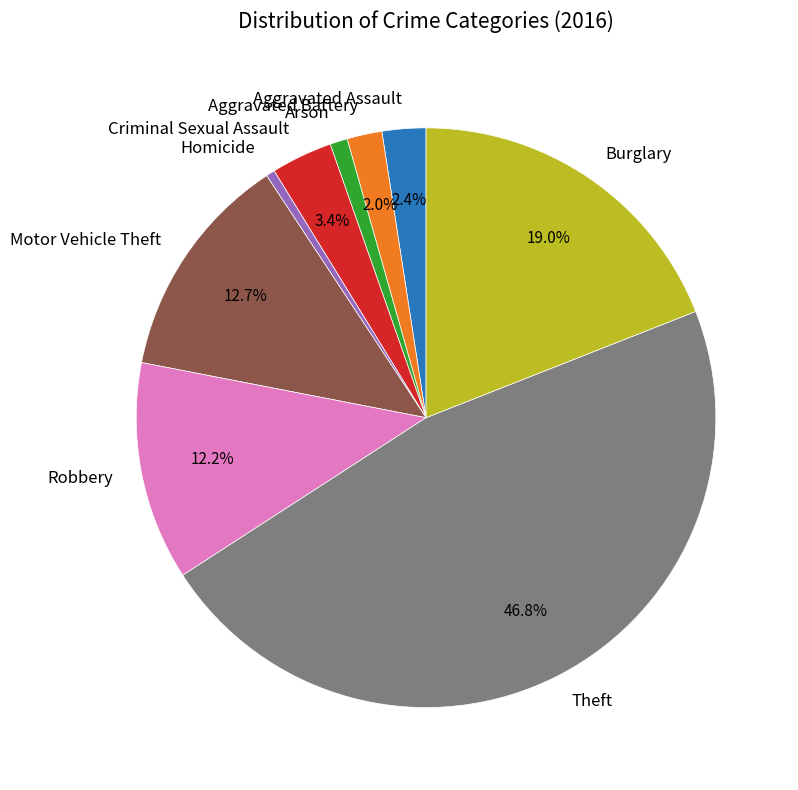

Which slice is the largest?

Theft